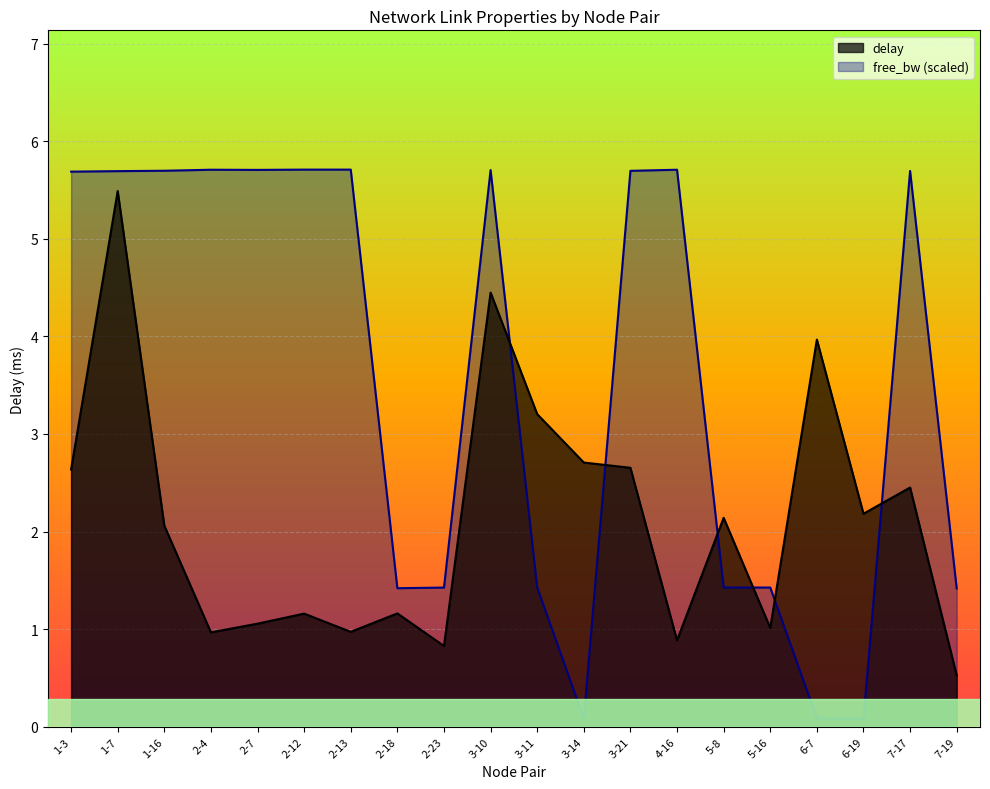

What position from the left is 3-21?

13